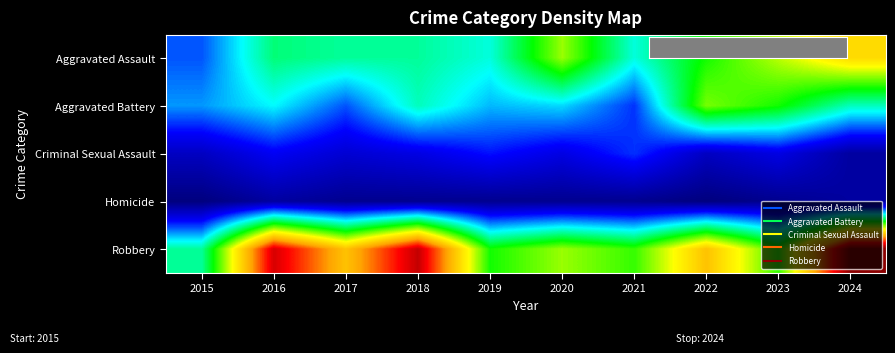

Between 2021 and 2024, which series saw the biggest shift?

Robbery